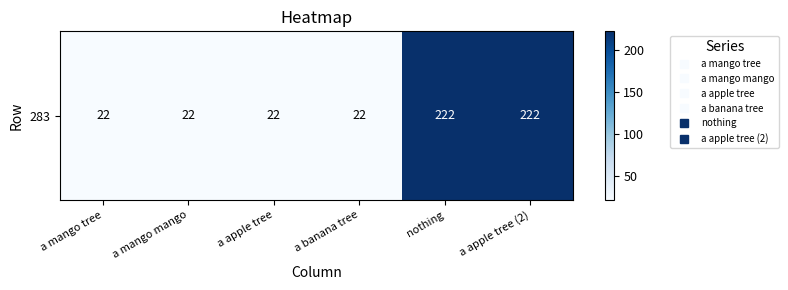

What is the difference between the maximum and second lowest values?

200